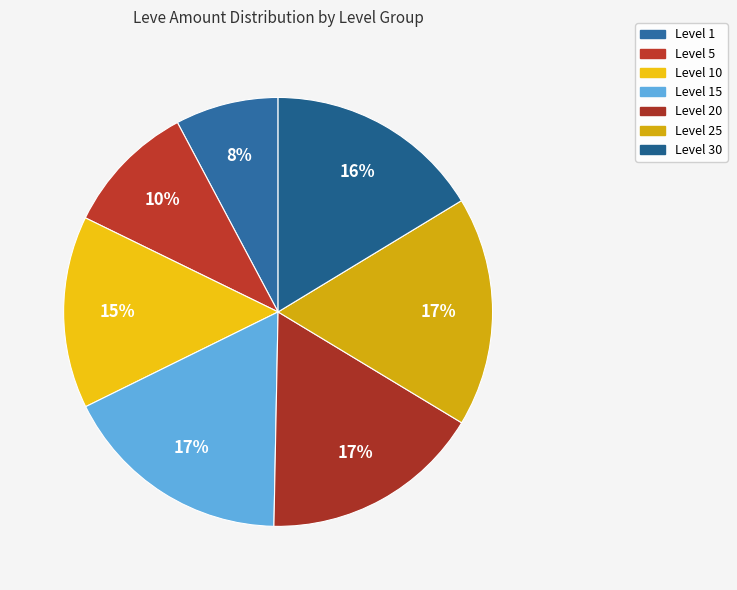

Is there any slice that represents more than half of the pie?

No